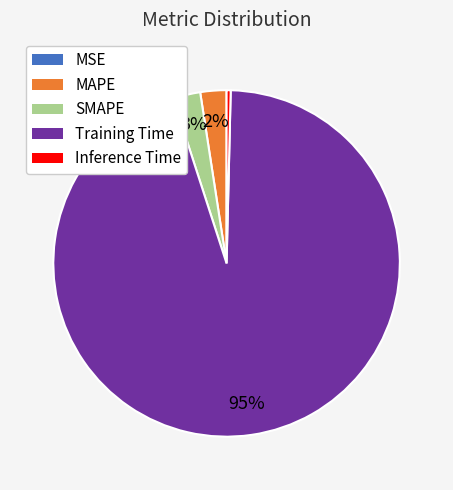

To the nearest percent, what percentage of the pie is SMAPE?

3%